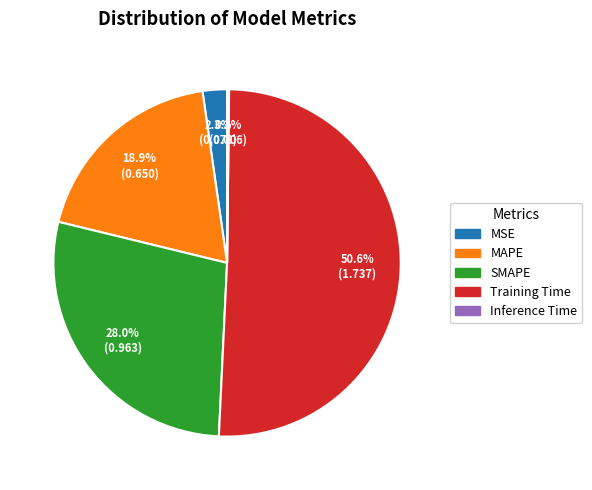

Which slice represents more than half of the pie?

Training Time